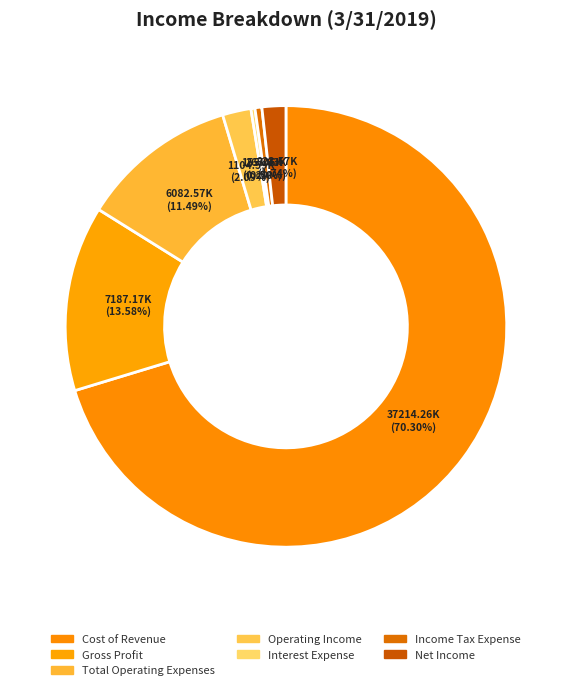

To the nearest percent, what is the difference between the largest and smallest slice percentages?

70%